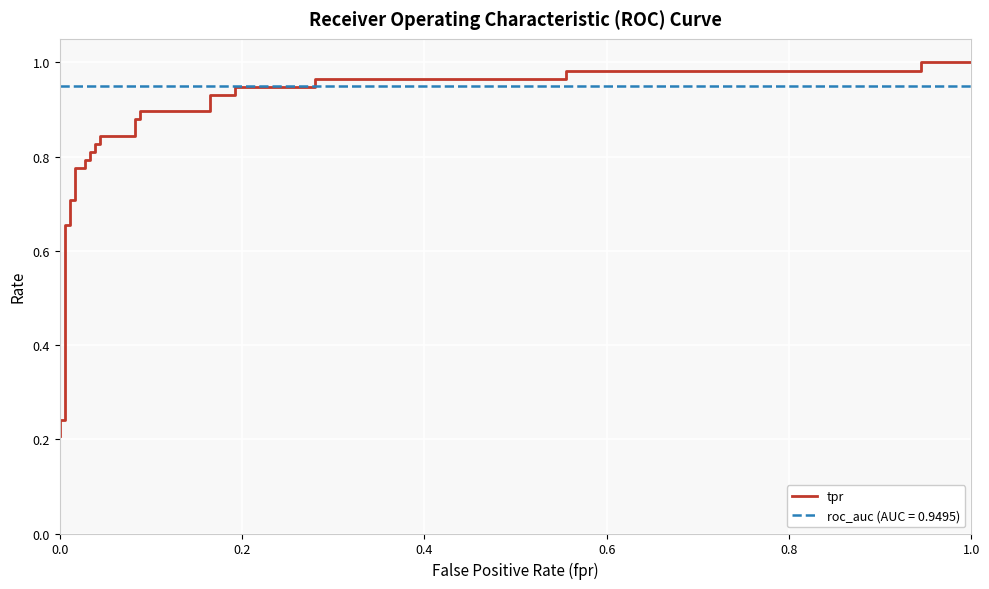

How many lines are shown in the chart?

1